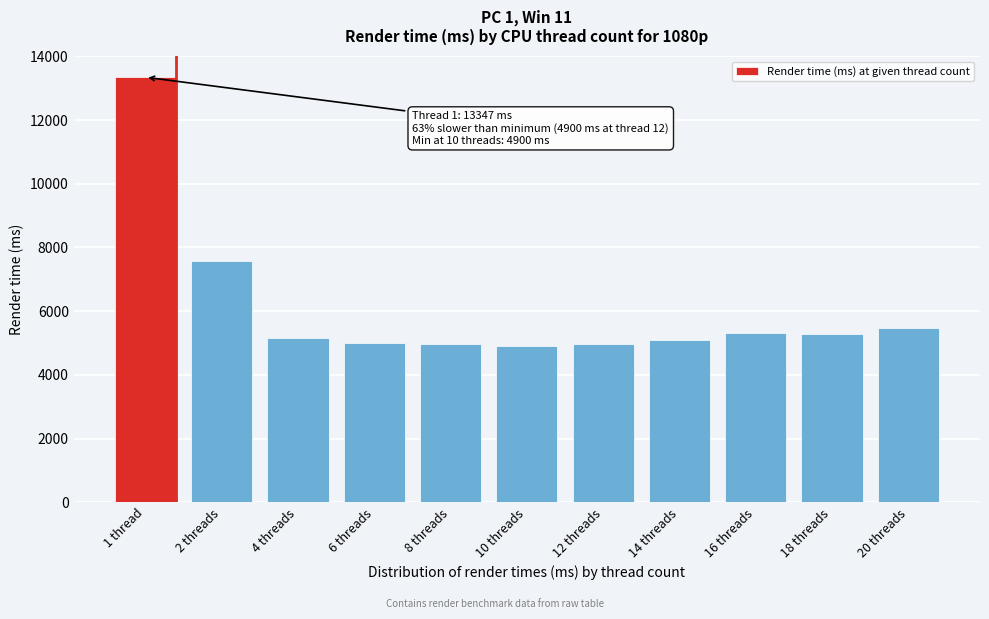

What is the average value?

6096